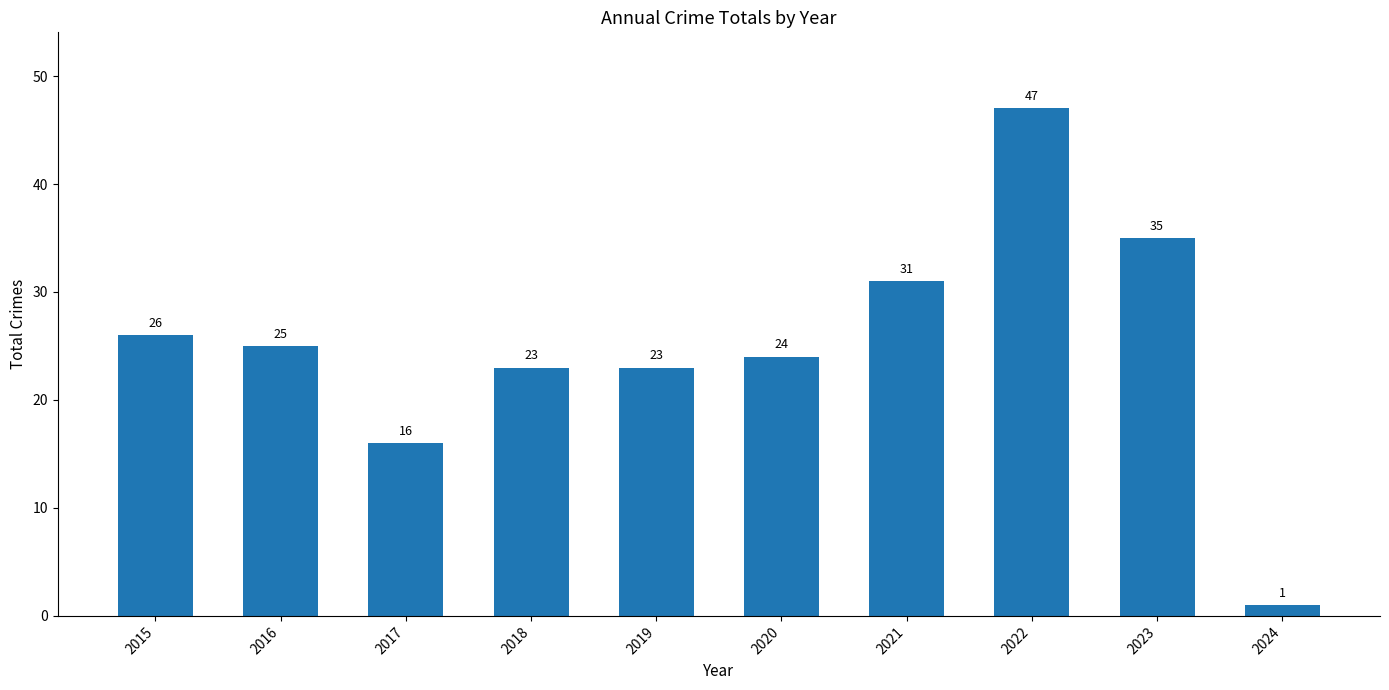

Approximately how many times larger is the value at 2020 compared to 2021?

0.8